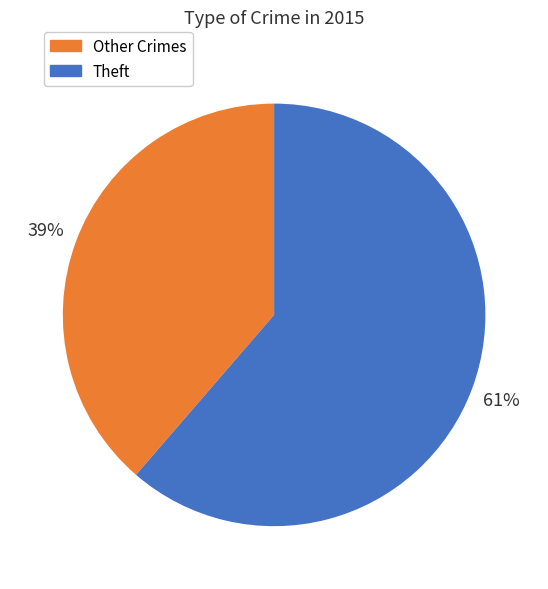

How many slices are in this pie chart?

2